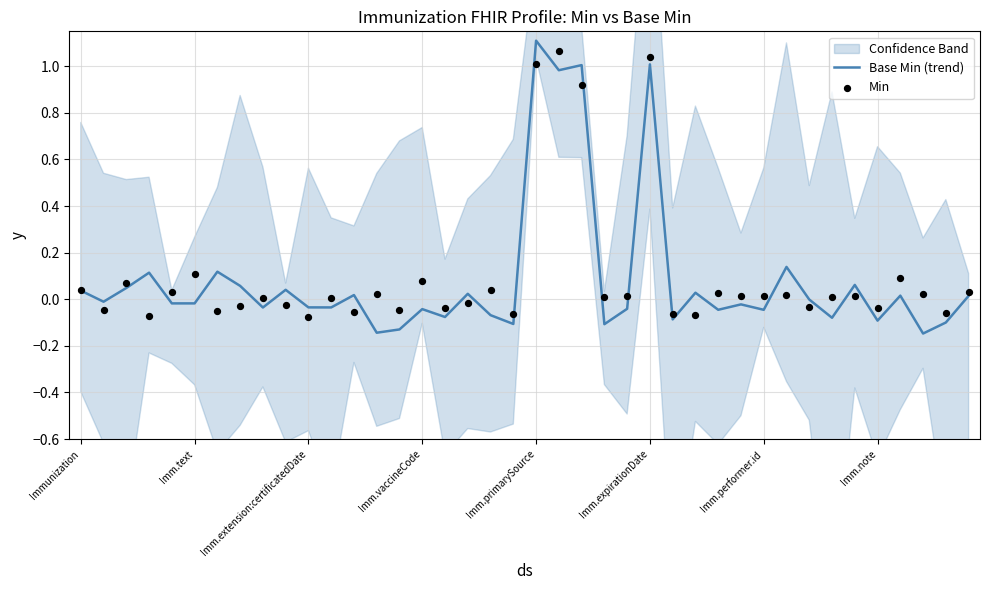

Is the value of Min at 25 greater than the value of Base Min (trend) at 39?

Yes